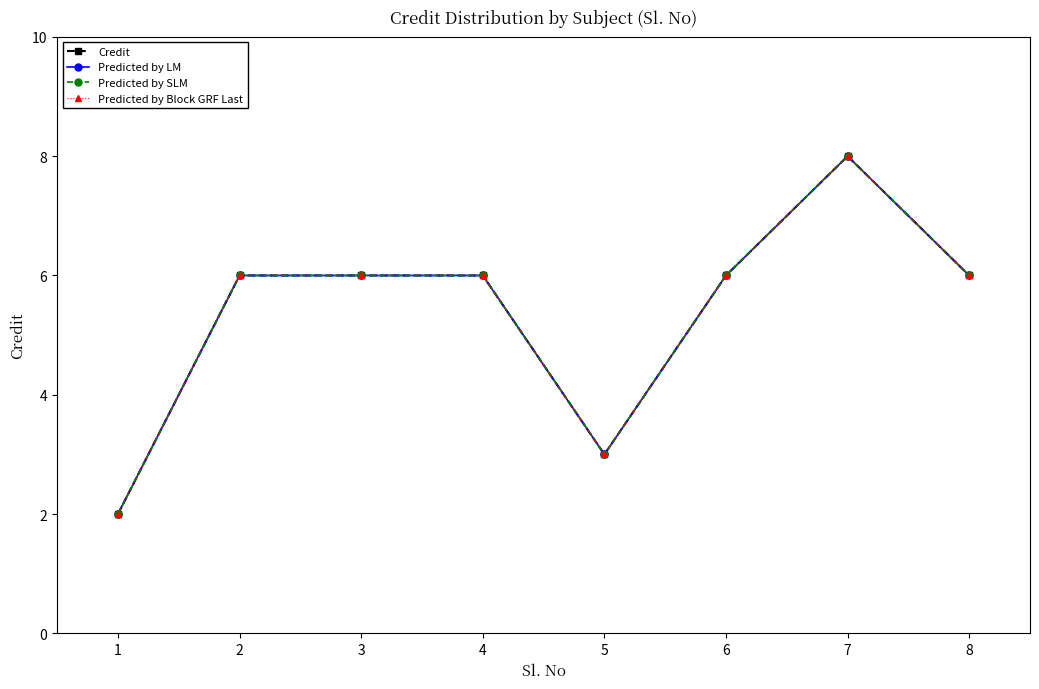

What is the sum of all Predicted by LM values?

43